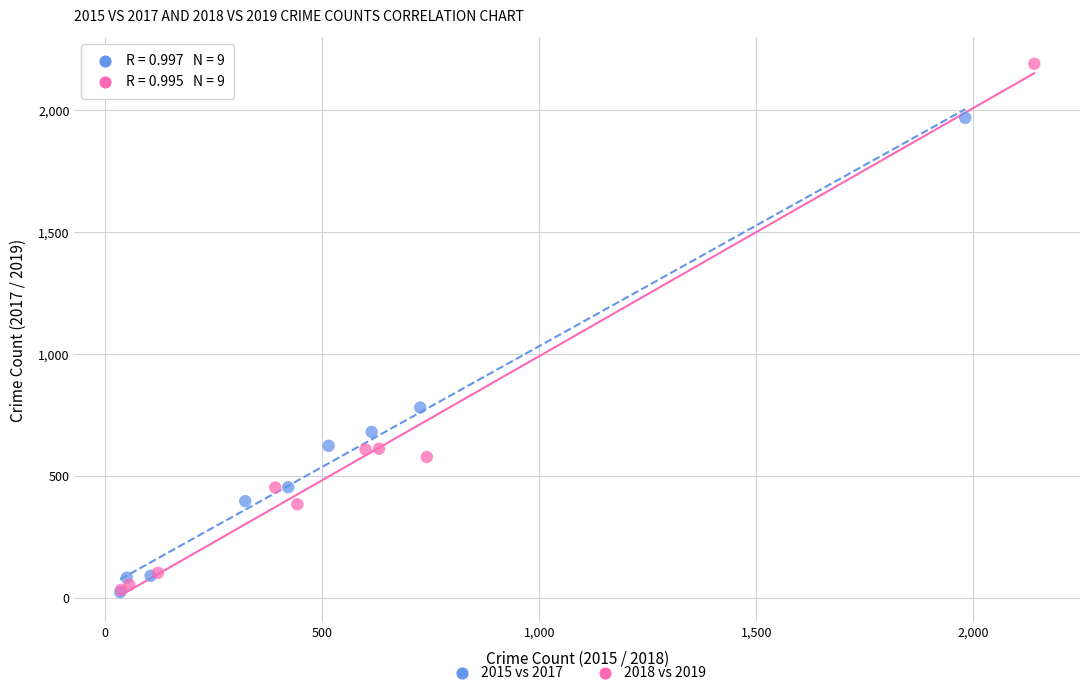

What are all the series names shown in the legend?

2015 vs 2017, 2018 vs 2019